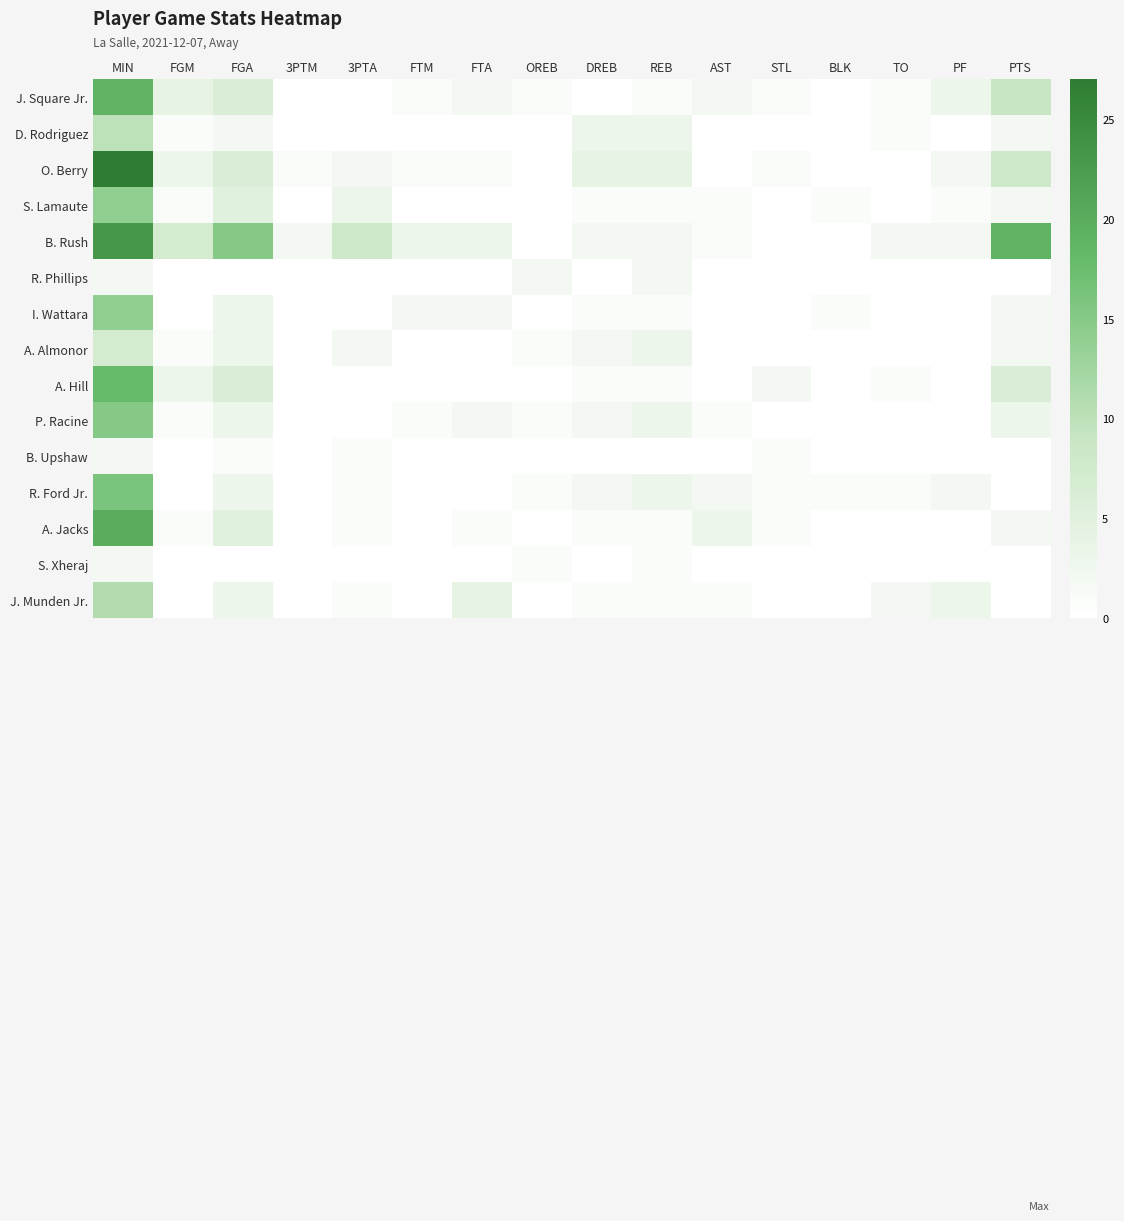

Which series changed the most between FGM and STL?

B. Rush